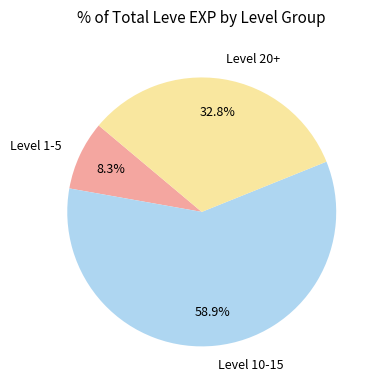

Approximately how many times larger is the value at Level 10-15 compared to Level 20+?

1.8